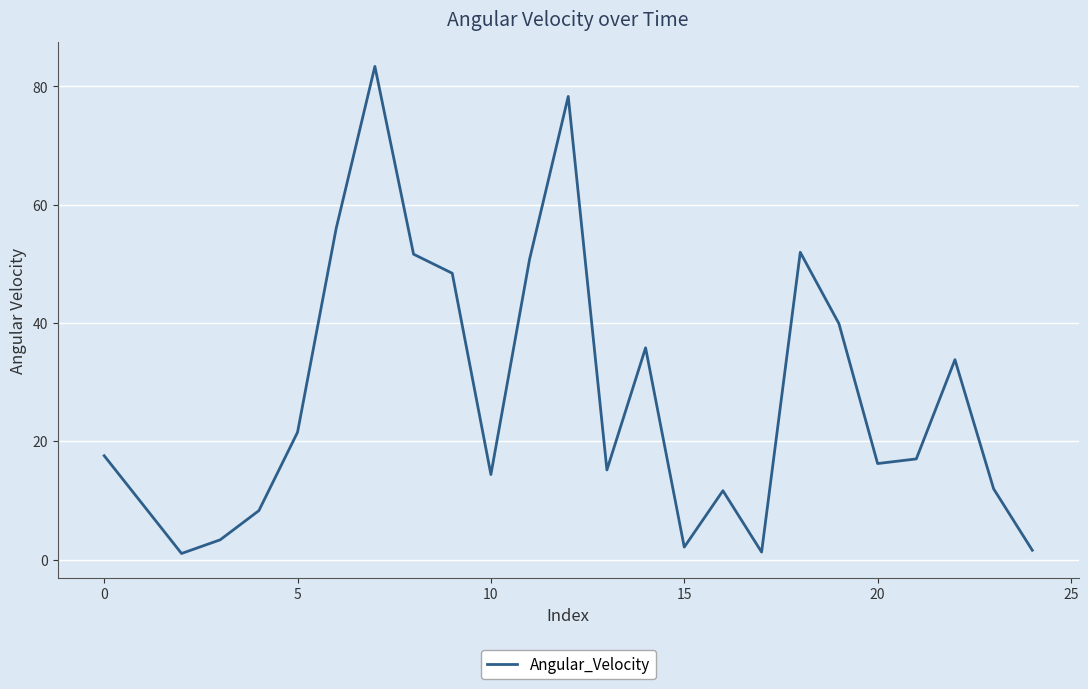

What is the difference between the maximum and minimum values?

82.4